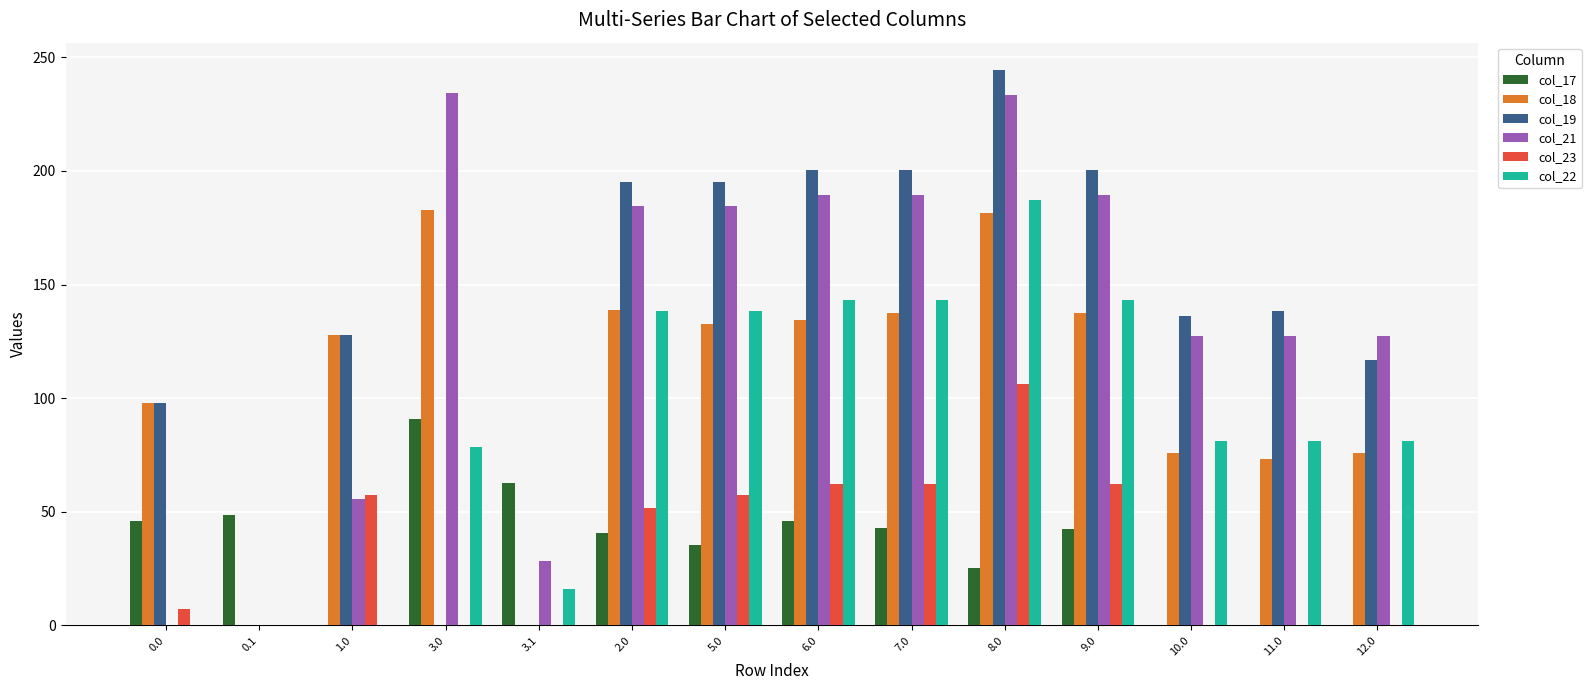

Count the number of data series in this chart.

6